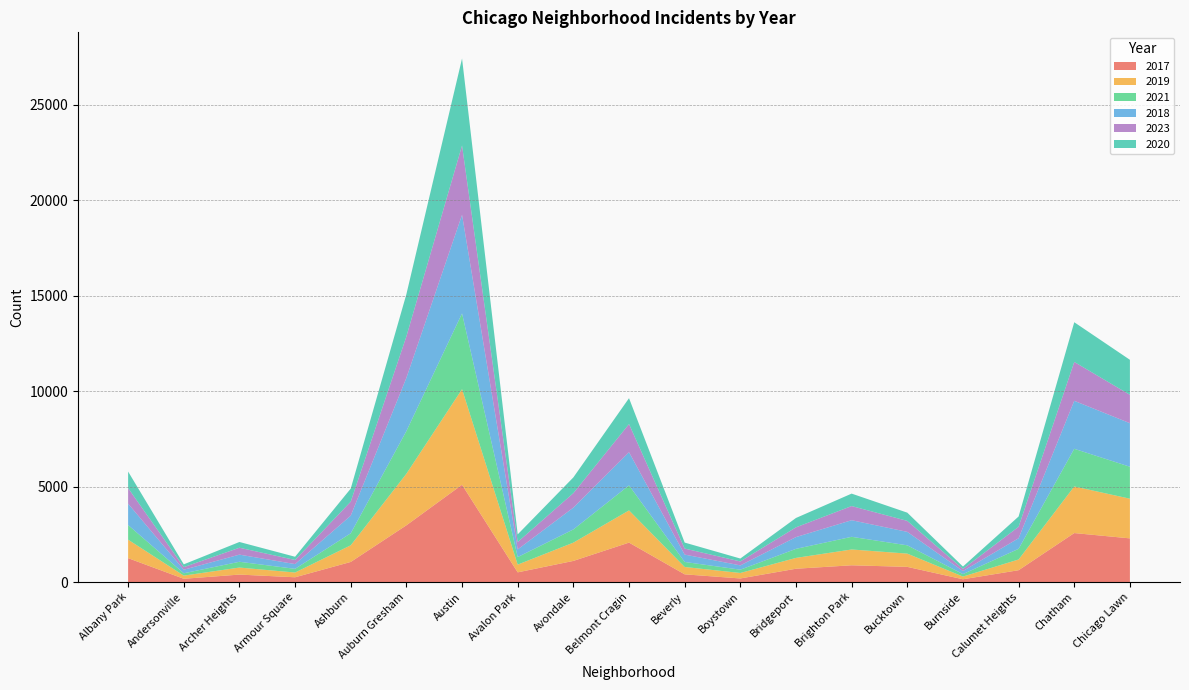

Reading left to right, what are all the values shown in this chart?

2017: Albany Park=1252	Andersonville=171	Archer Heights=391	Armour Square=250	Ashburn=1053	Auburn Gresham=2973	Austin=5096	Avalon Park=508	Avondale=1107	Belmont Cragin=2066	Beverly=404	Boystown=188	Bridgeport=697	Brighton Park=878	Bucktown=795	Burnside=145	Calumet Heights=620	Chatham=2566	Chicago Lawn=2288
2019: Albany Park=968	Andersonville=166	Archer Heights=368	Armour Square=249	Ashburn=872	Auburn Gresham=2700	Austin=5008	Avalon Park=405	Avondale=957	Belmont Cragin=1687	Beverly=385	Boystown=287	Bridgeport=568	Brighton Park=828	Bucktown=694	Burnside=142	Calumet Heights=561	Chatham=2441	Chicago Lawn=2078
2021: Albany Park=767	Andersonville=123	Archer Heights=303	Armour Square=193	Ashburn=629	Auburn Gresham=2237	Austin=3970	Avalon Park=395	Avondale=692	Belmont Cragin=1312	Beverly=264	Boystown=173	Bridgeport=474	Brighton Park=664	Bucktown=435	Burnside=130	Calumet Heights=559	Chatham=1974	Chicago Lawn=1675
2018: Albany Park=1117	Andersonville=184	Archer Heights=374	Armour Square=248	Ashburn=924	Auburn Gresham=2787	Austin=5163	Avalon Park=401	Avondale=1142	Belmont Cragin=1736	Beverly=386	Boystown=224	Bridgeport=616	Brighton Park=869	Bucktown=704	Burnside=160	Calumet Heights=554	Chatham=2513	Chicago Lawn=2281
2023: Albany Park=816	Andersonville=137	Archer Heights=361	Armour Square=216	Ashburn=734	Auburn Gresham=2173	Austin=3634	Avalon Park=389	Avondale=760	Belmont Cragin=1476	Beverly=315	Boystown=207	Bridgeport=511	Brighton Park=742	Bucktown=576	Burnside=109	Calumet Heights=602	Chatham=2037	Chicago Lawn=1488
2020: Albany Park=868	Andersonville=147	Archer Heights=302	Armour Square=169	Ashburn=684	Auburn Gresham=2211	Austin=4556	Avalon Park=399	Avondale=824	Belmont Cragin=1356	Beverly=314	Boystown=153	Bridgeport=491	Brighton Park=652	Bucktown=431	Burnside=126	Calumet Heights=538	Chatham=2080	Chicago Lawn=1833